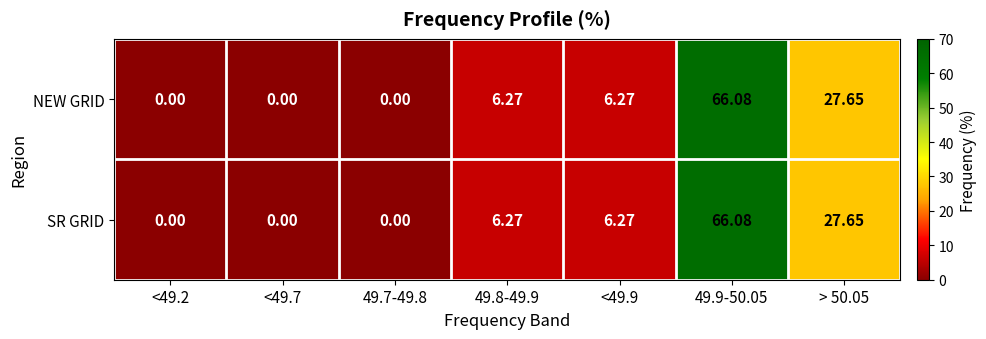

At how many categories does at least one series exceed 39?

1